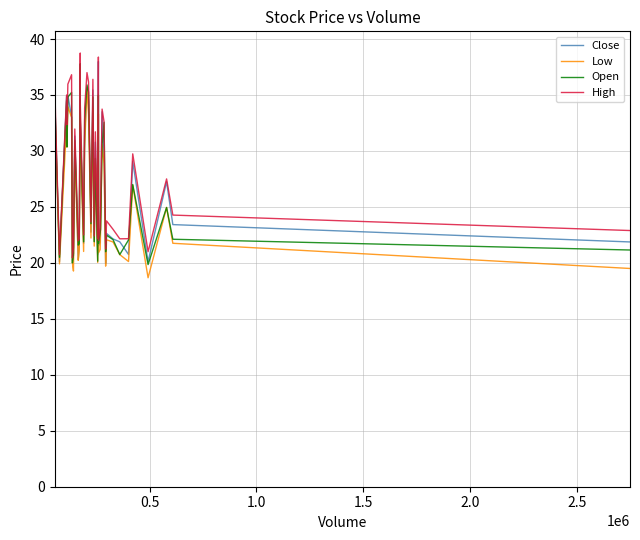

What is the greatest value displayed?

38.8